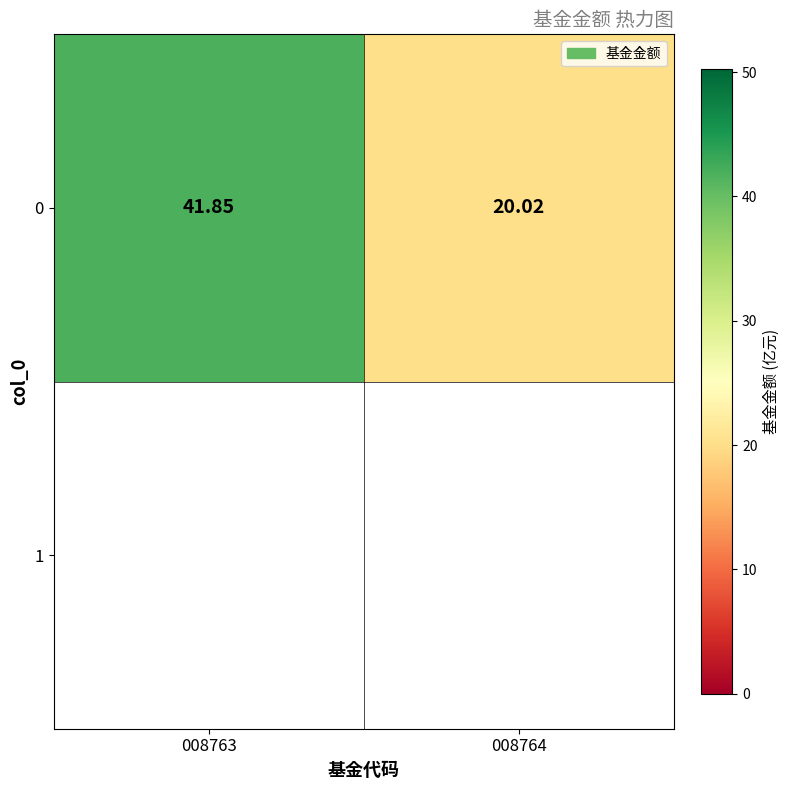

How many series are shown in this chart?

1